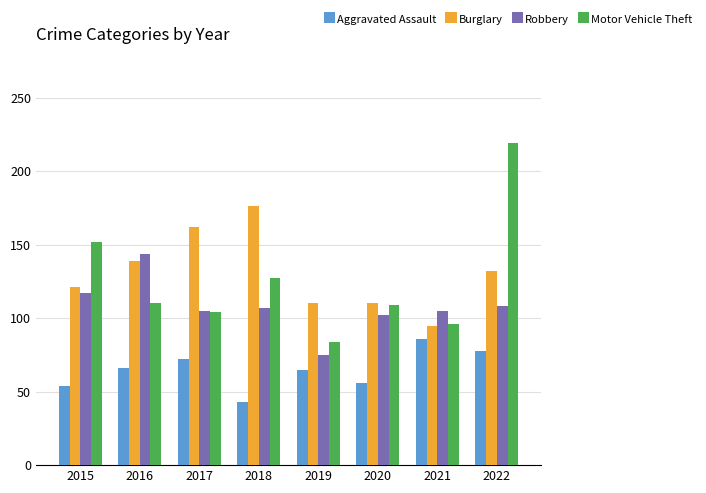

Rank the series by their maximum value, from lowest to highest.

Aggravated Assault, Robbery, Burglary, Motor Vehicle Theft